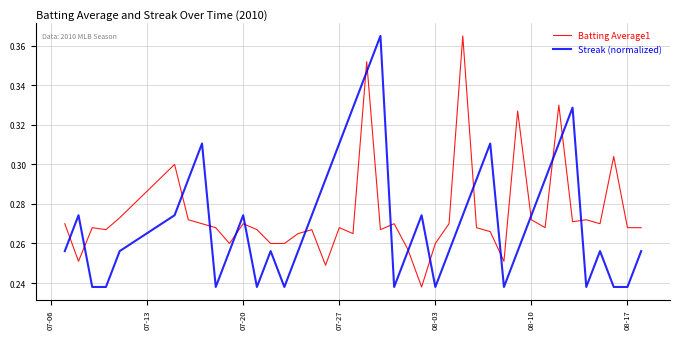

Between which two adjacent categories do Streak (normalized) and Batting Average1 first intersect?

07-06 and 07-13